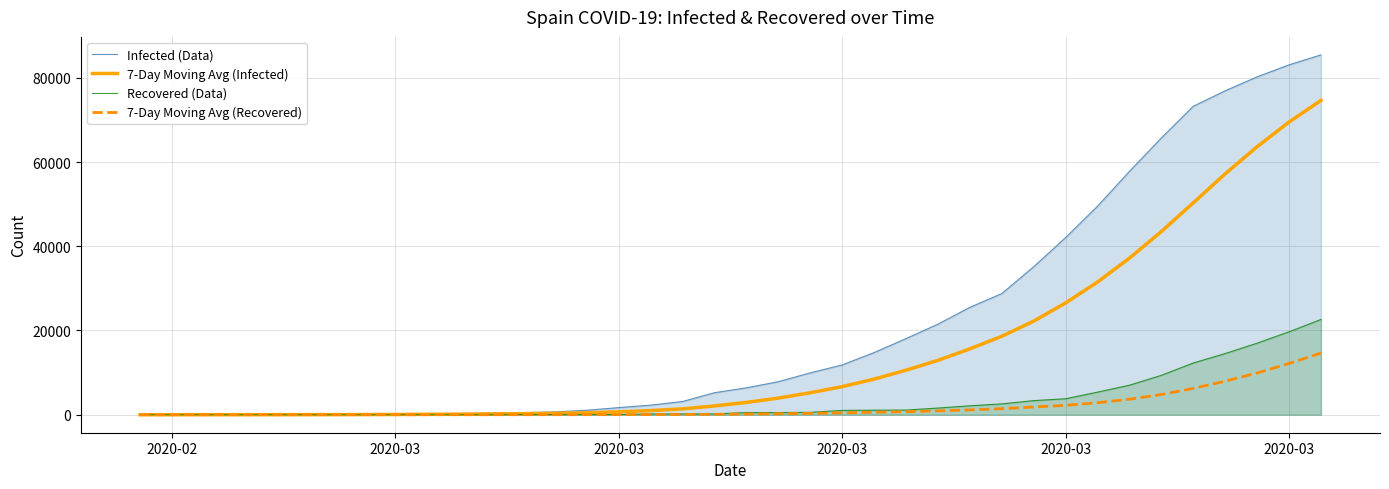

What is the average value of the Recovered (Data) series?

3337.3